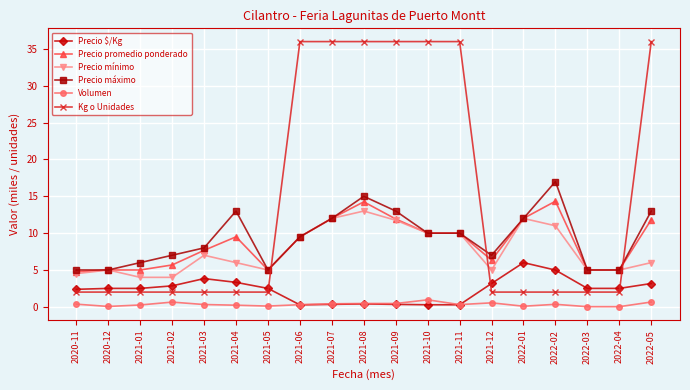

Which series has the widest spread of values?

Kg o Unidades